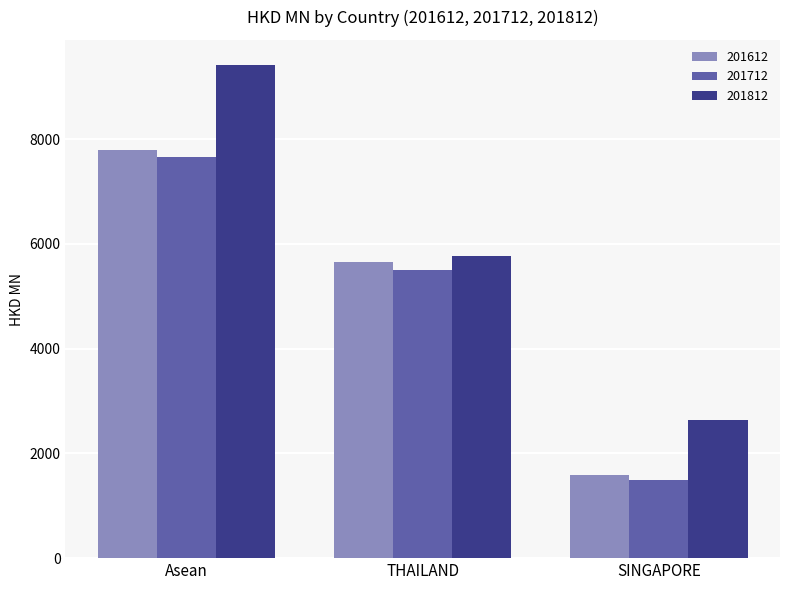

How many series are shown in this chart?

3